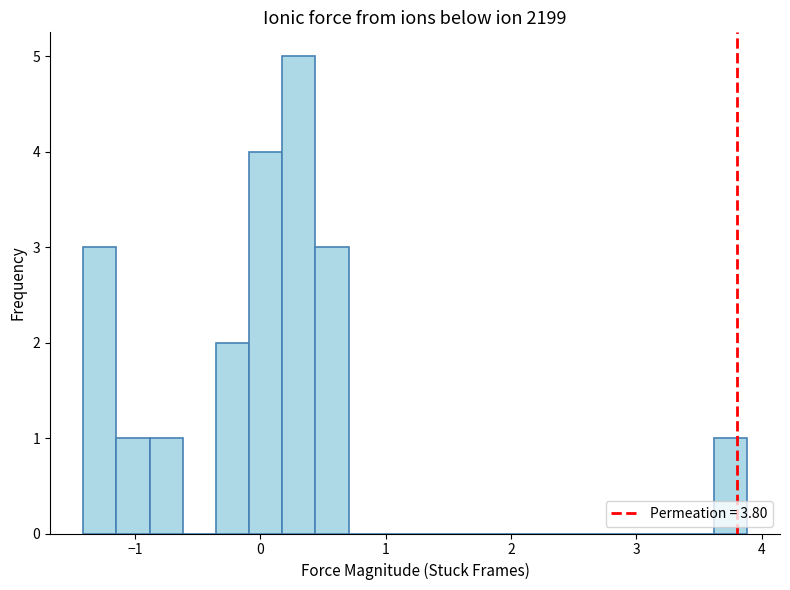

Around what value on the x-axis is the tallest bar? Give the approximate position of its centre, as read against the axis.

0.3